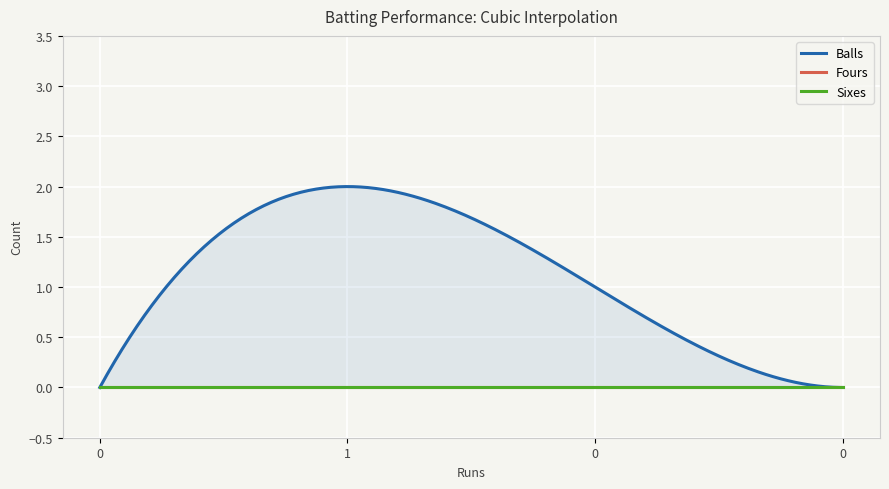

The Fours series shows 0 at 1. True or false?

True